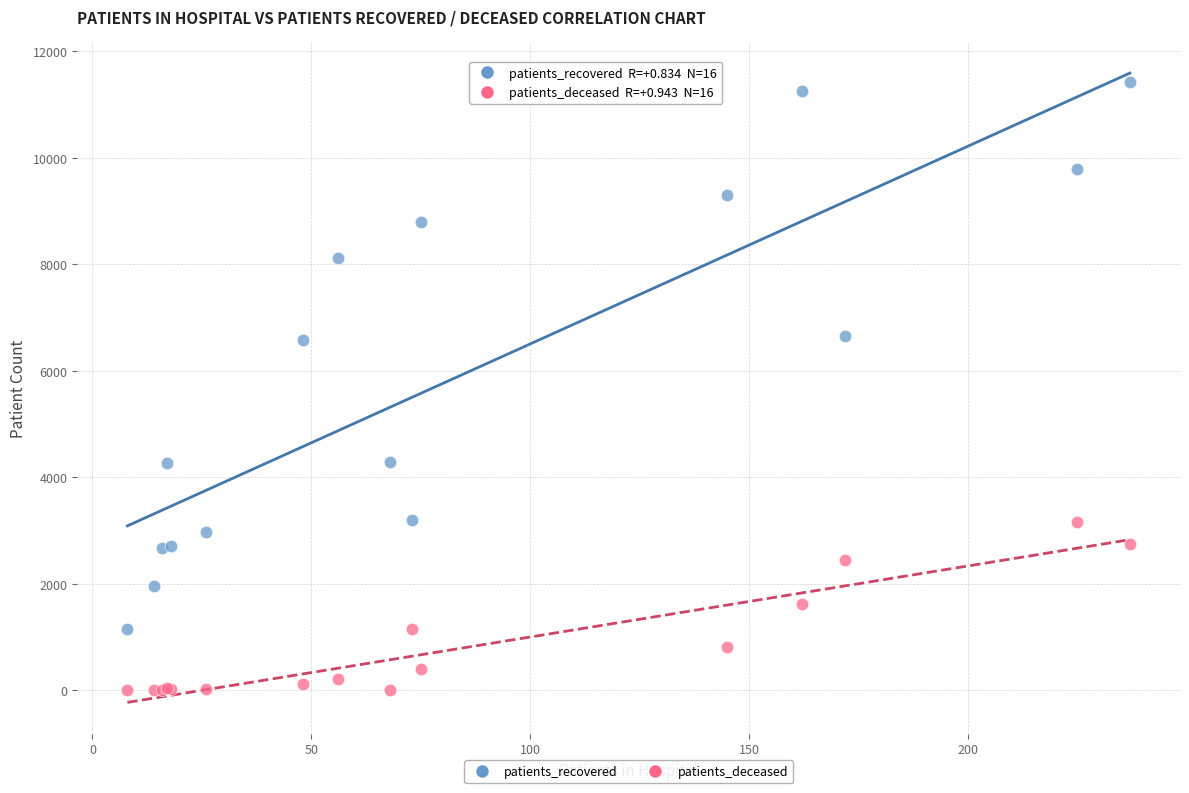

Which series reaches the maximum Y coordinate?

patients_recovered